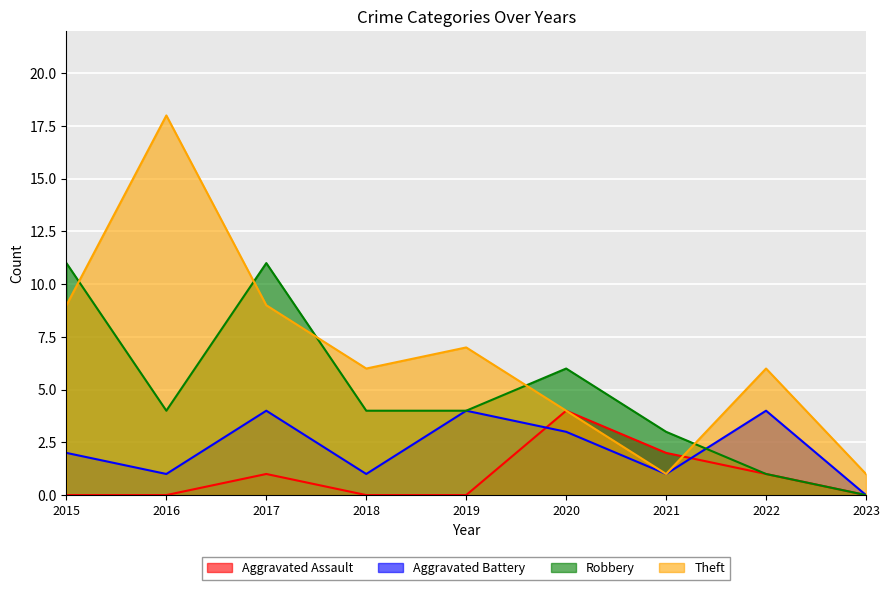

Which category has the highest value across all series?

2016